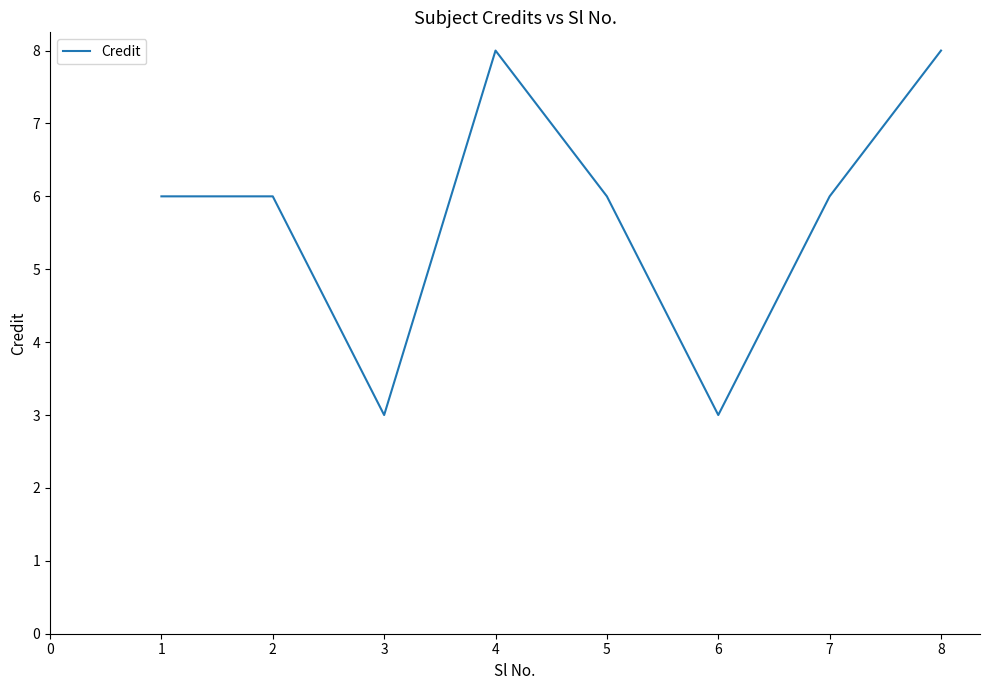

What is the greatest value displayed?

8